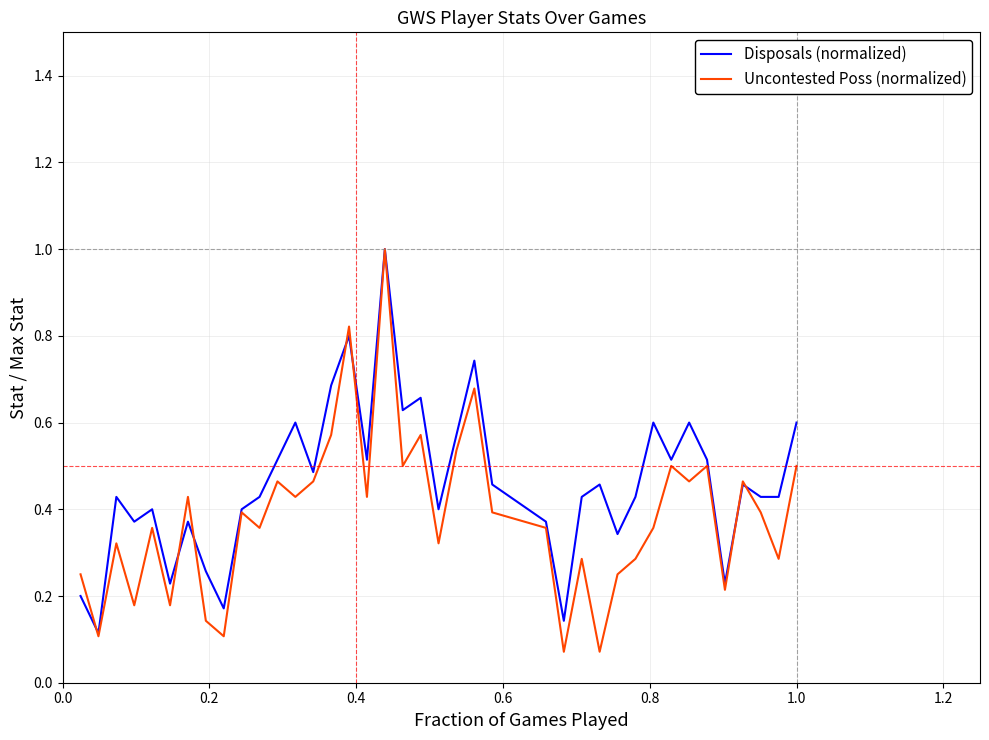

How many lines are shown in the chart?

2